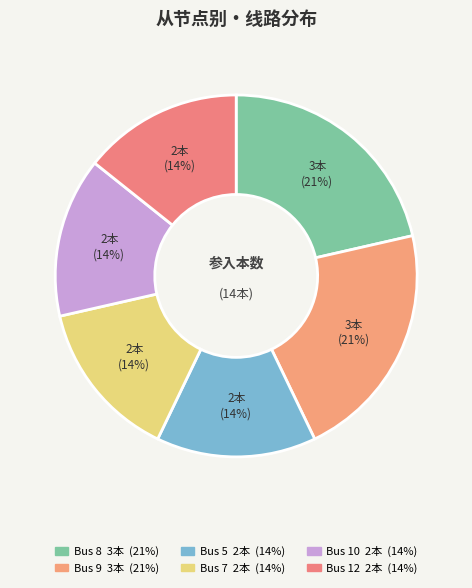

Which slice is the smallest?

Bus 5